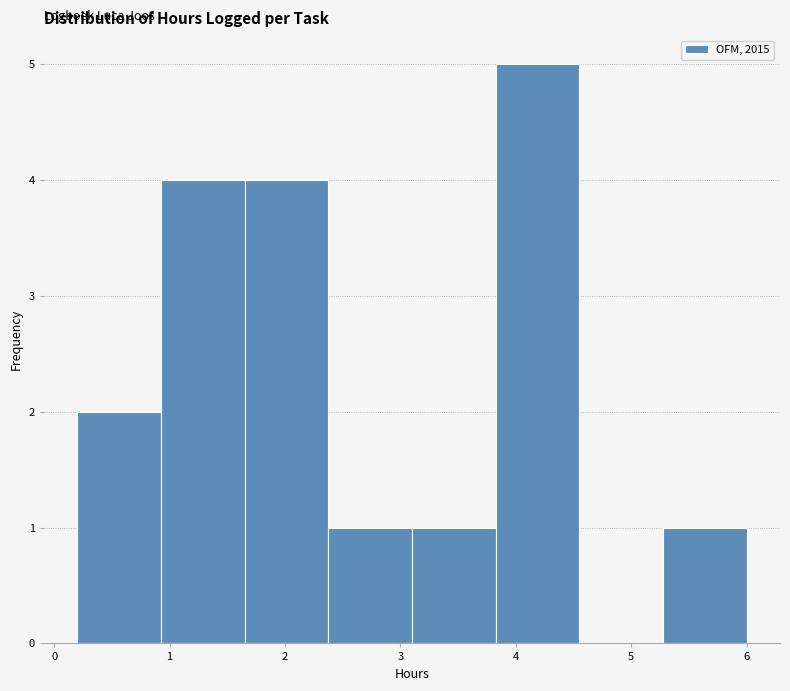

Reading left to right, transcribe this chart: for each bar, give the range it covers on the x-axis and its height. Neither the bar edges nor the heights are printed on the chart, so give them approximately, as read against the axes.

0.2 to 0.9: 2
0.9 to 1.7: 4
1.7 to 2.4: 4
2.4 to 3.1: 1
3.1 to 3.8: 1
3.8 to 4.6: 5
4.6 to 5.3: 0
5.3 to 6.0: 1